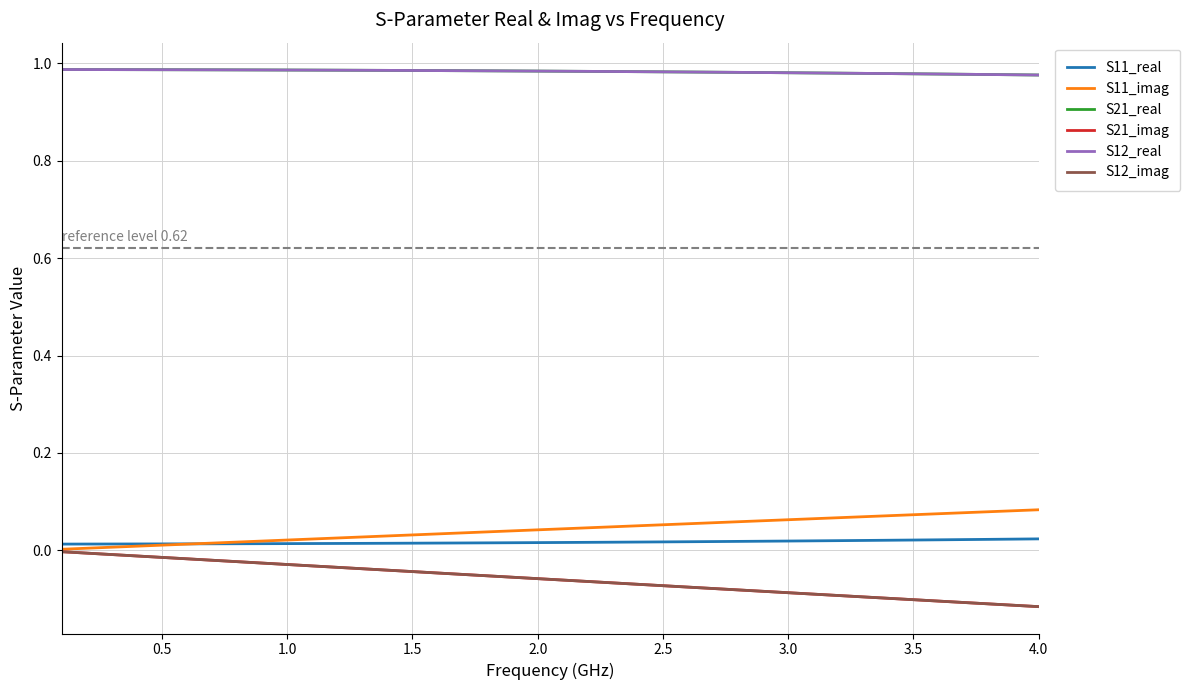

How many series are shown in this chart?

6